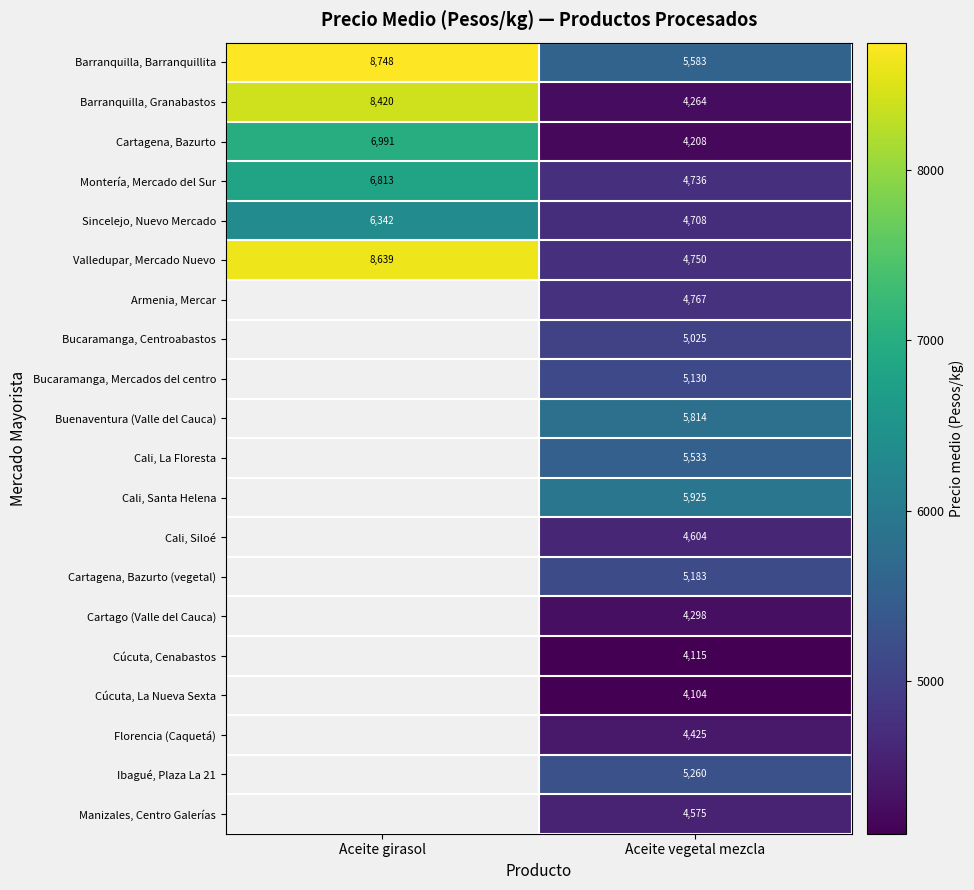

What is the lowest value of the Montería, Mercado del Sur series?

4736